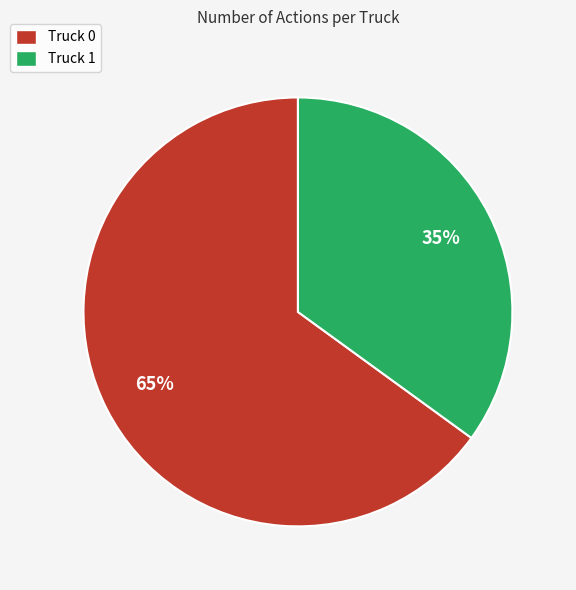

What is the majority slice?

Truck 0